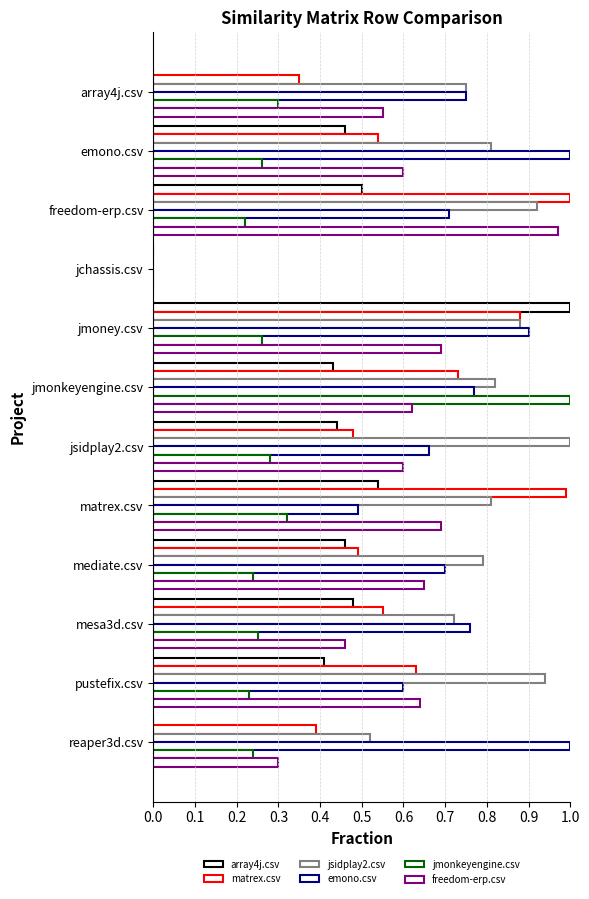

What is the value of the jmonkeyengine.csv bar at the 3rd from the left?

0.2